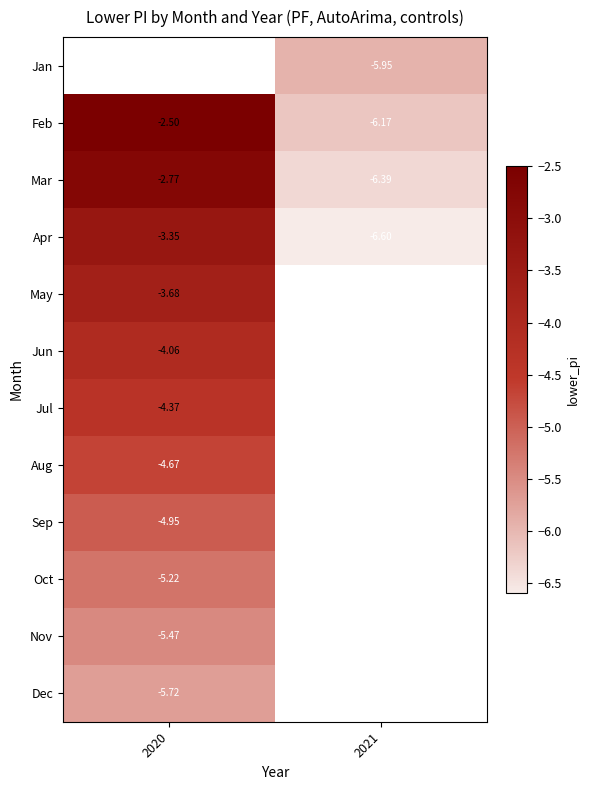

The Jan series shows -9.5 at 2021. True or false?

False